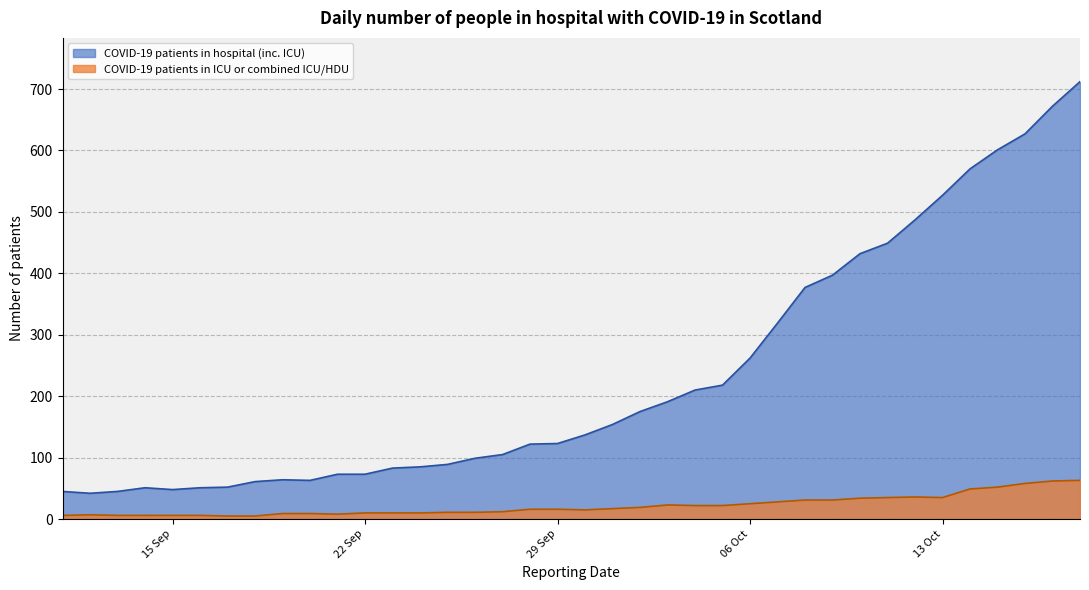

True or false: COVID-19 patients in hospital (inc. ICU) and COVID-19 patients in ICU or combined ICU/HDU cross at least once.

False